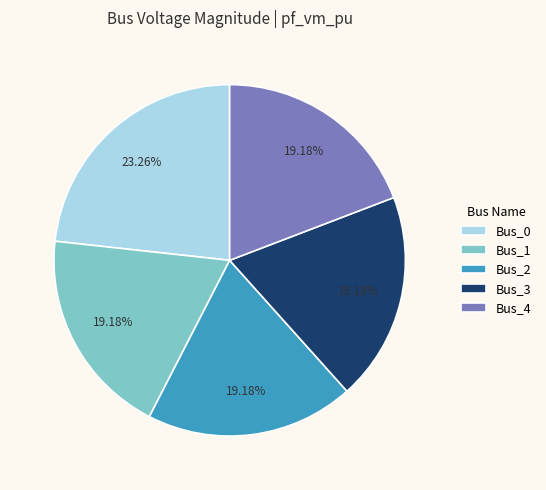

Does any single category account for the majority?

No